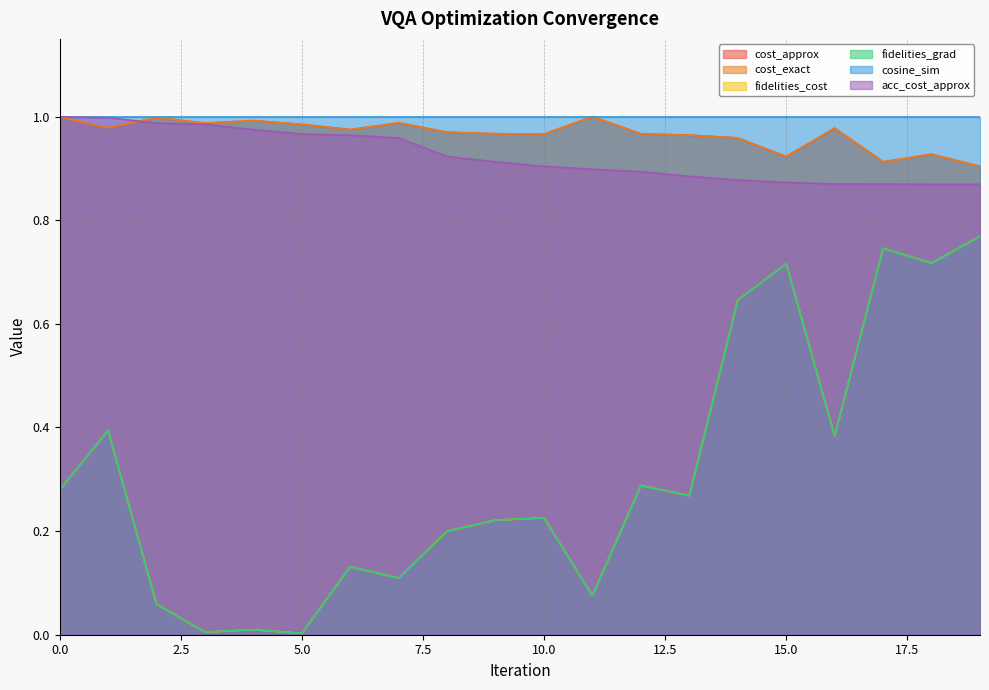

What is the difference between the second highest and minimum values in the cost_exact series?

0.1